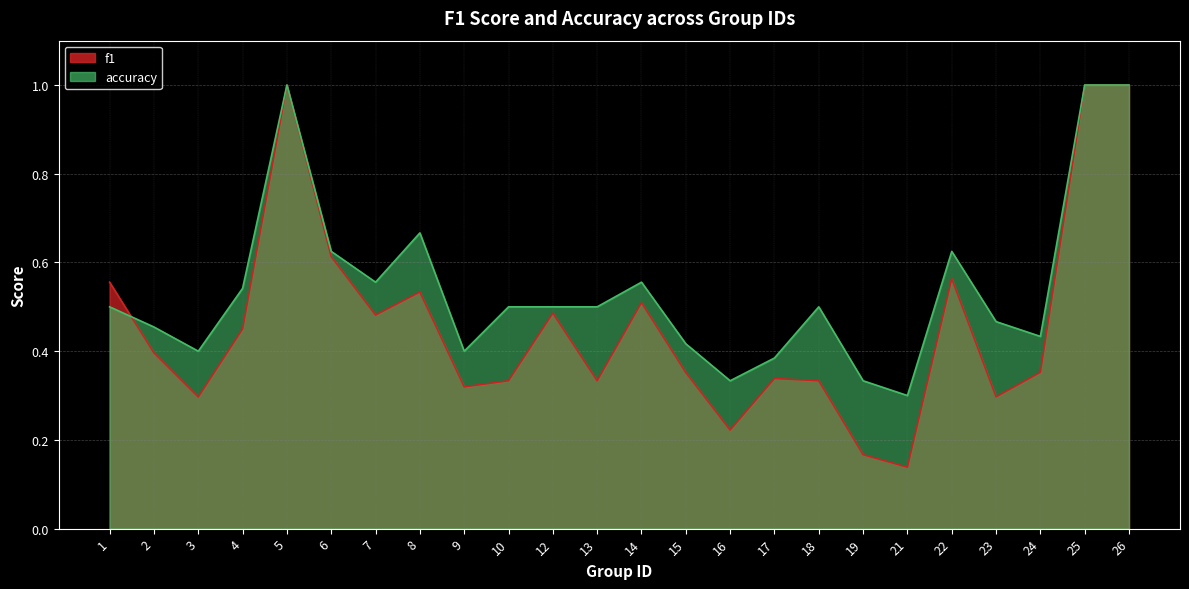

Where is the first local maximum for f1?

5